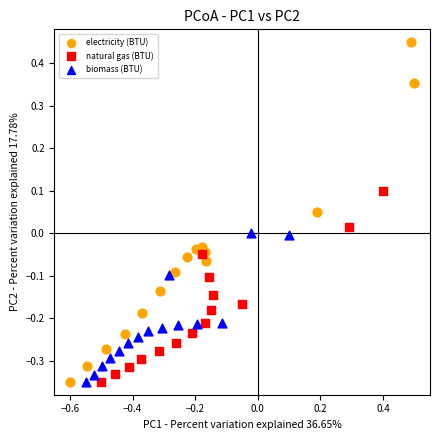

Which series has the widest spread of Y values?

electricity (BTU)